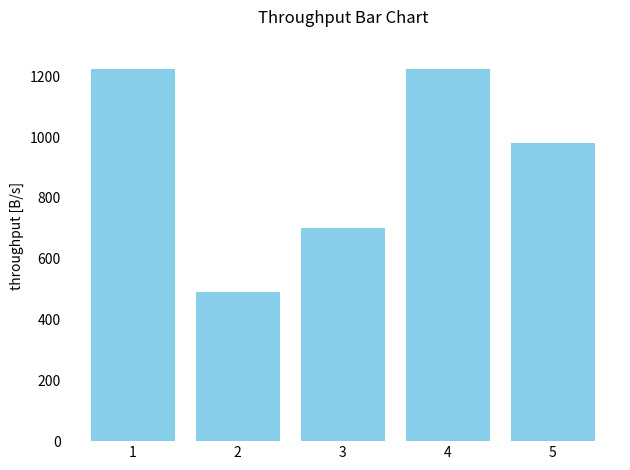

Reading right to left, list all the values displayed in this chart.

5=980	4=1225	3=700	2=490	1=1225